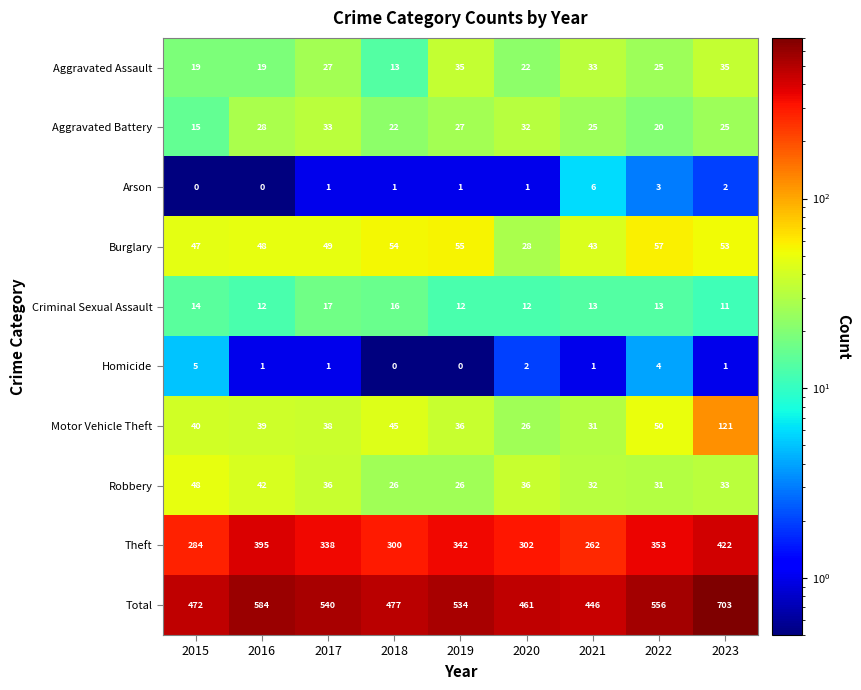

How many distinct data groups are displayed?

10